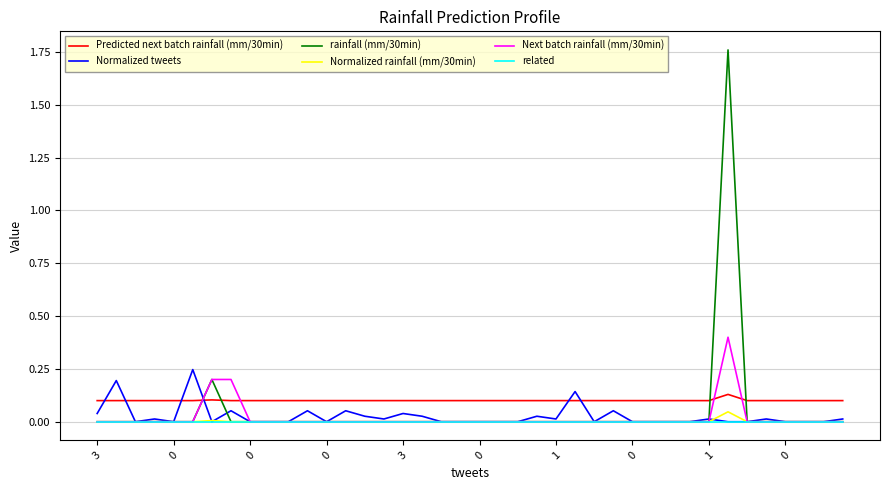

True or false: Predicted next batch rainfall (mm/30min) and related intersect in this chart.

False